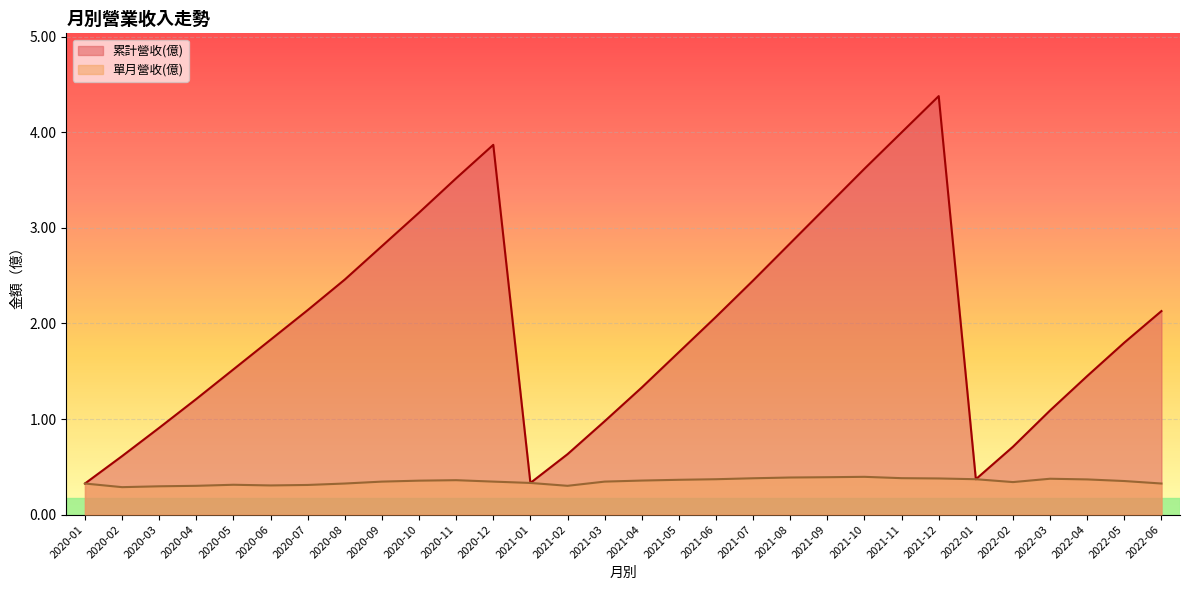

What is the smallest value displayed?

0.3